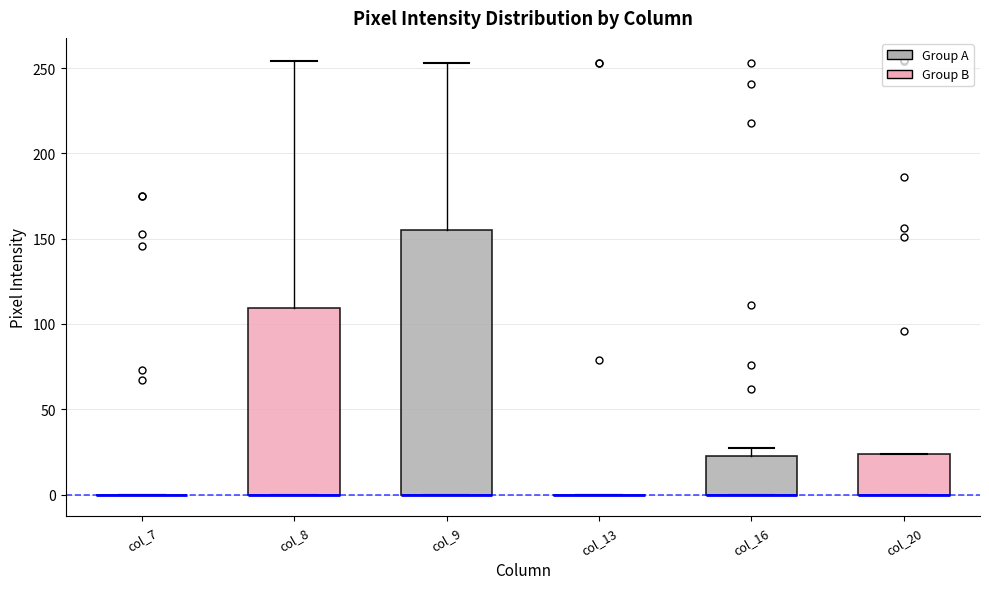

Reading left to right, read every box against the y-axis: the position of its median line, the range the box covers, and the ends of its whiskers. The values are not printed on the chart, so give them approximately, as read against the axis.

col_7: box collapsed to a line at 0, whiskers 0 to 0
col_8: median 0 (drawn on the box's lower edge), box 0 to 110, whiskers 0 to 255
col_9: median 0 (drawn on the box's lower edge), box 0 to 155, whiskers 0 to 255
col_13: box collapsed to a line at 0, whiskers 0 to 0
col_16: median 0 (drawn on the box's lower edge), box 0 to 25, whiskers 0 to 25 (just above the box's upper edge)
col_20: median 0 (drawn on the box's lower edge), box 0 to 25, whiskers 0 to 25